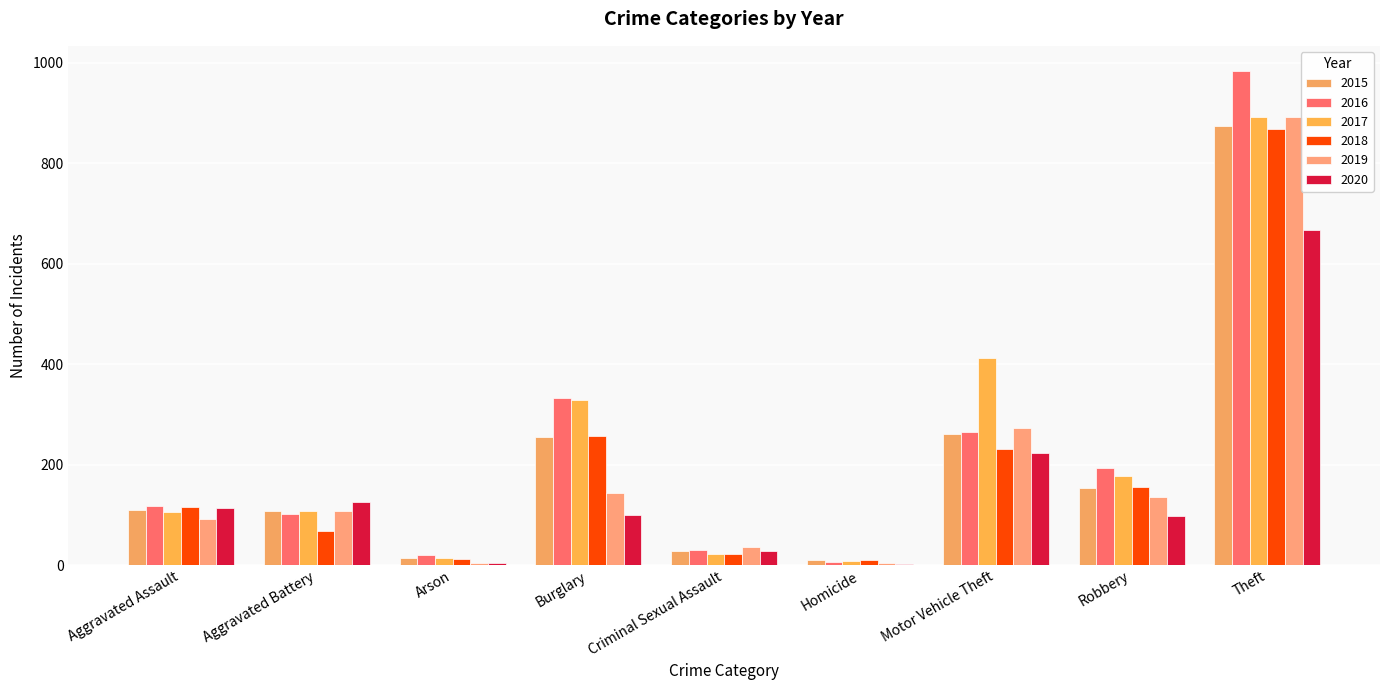

How many groups of bars are there?

9